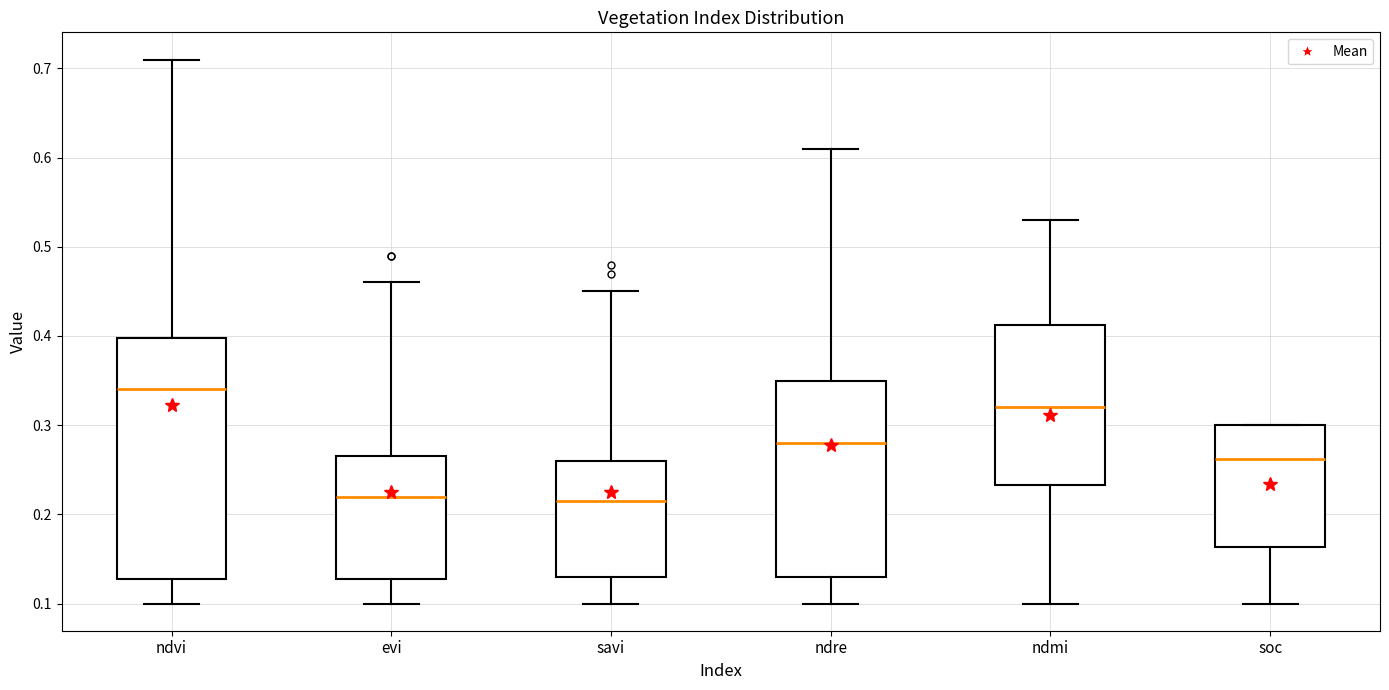

Comparing the boxes themselves (not the whiskers), which one is the tallest?

ndvi